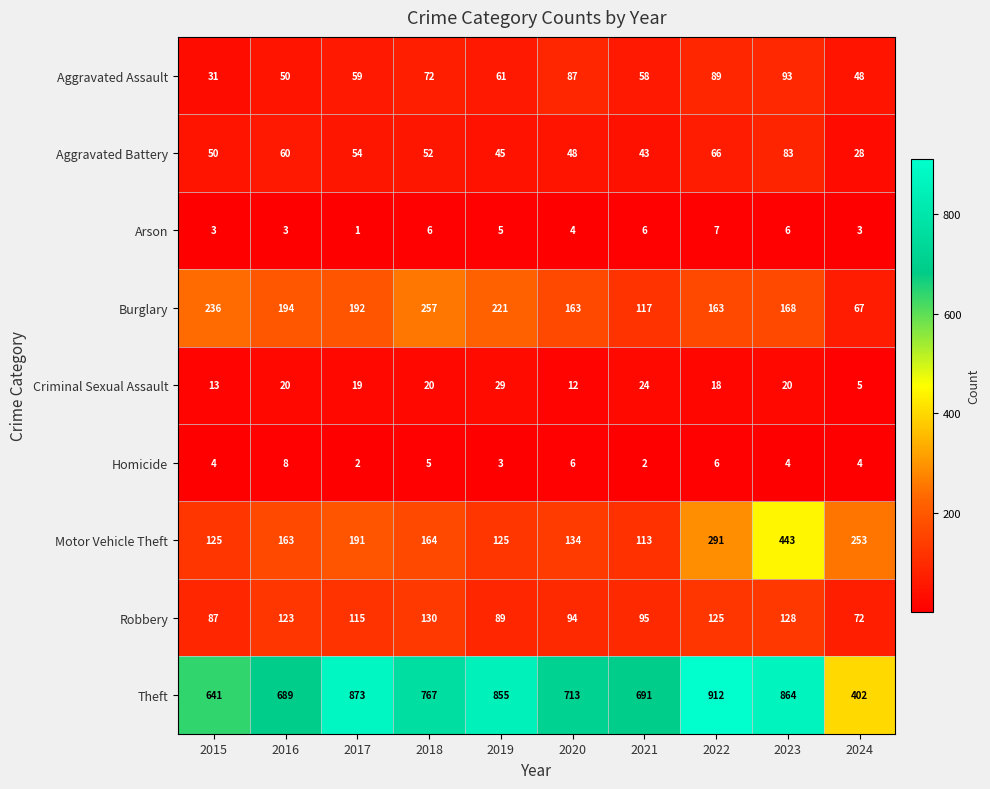

At which category is the sum across all series the highest?

2023